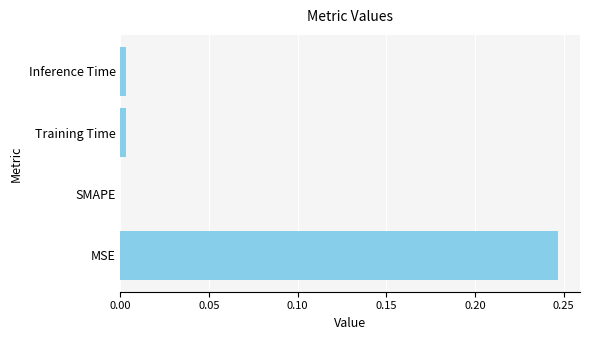

The value at MSE is 0.4. True or false?

False